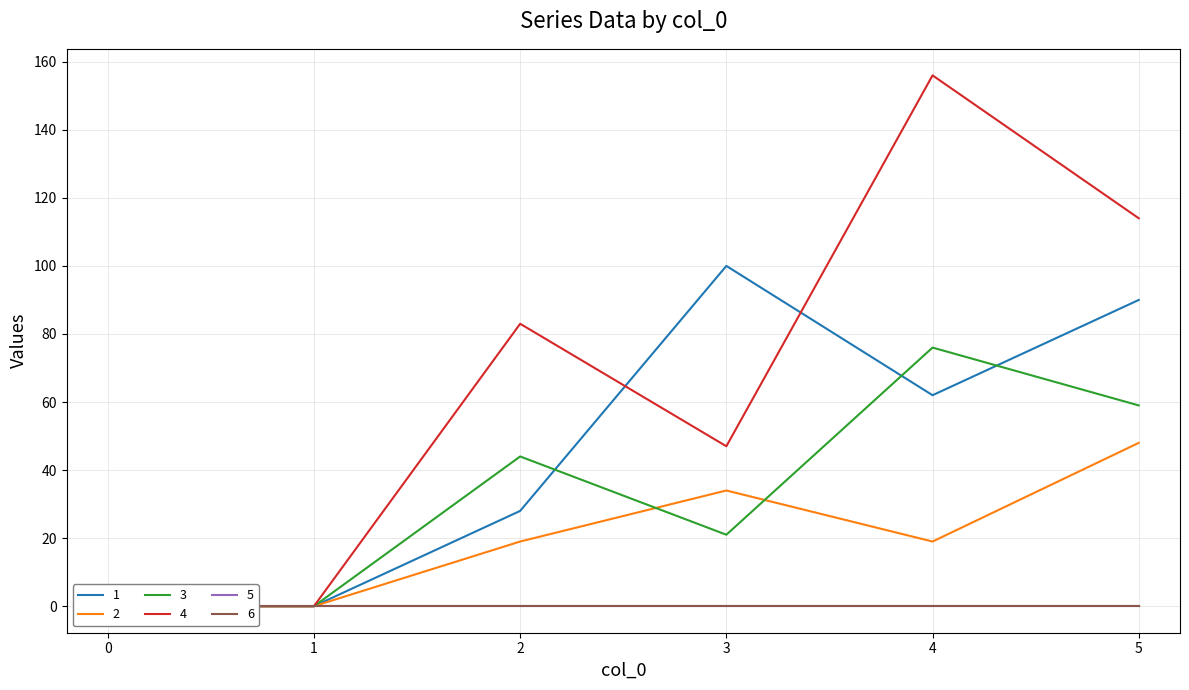

How many 3 values are between 0 and 59?

5